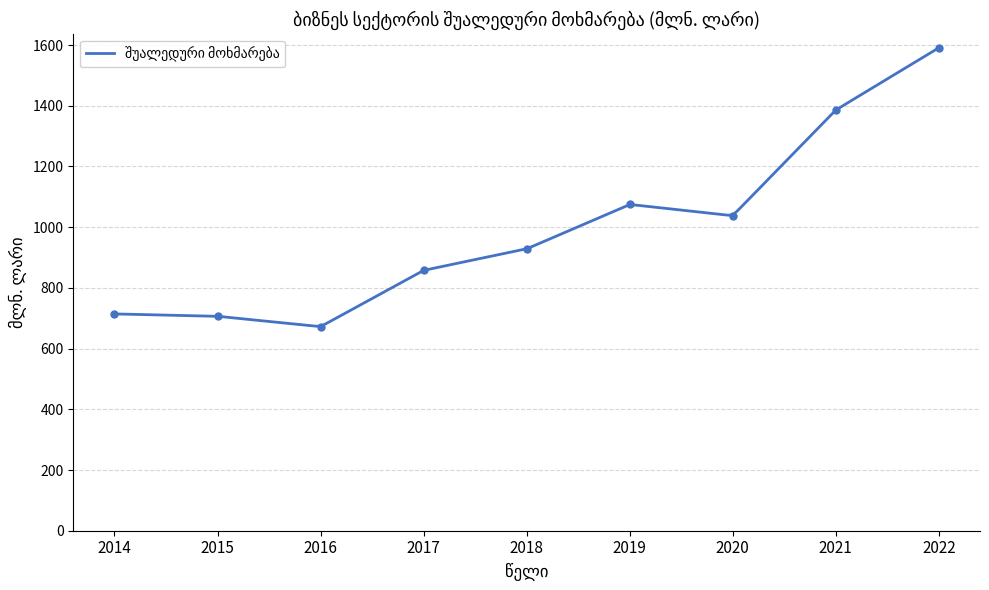

Reading right to left, list all the values displayed in this chart.

1591.2	1385.8	1037.7	1074.9	928.4	857.7	672.2	706.5	714.2